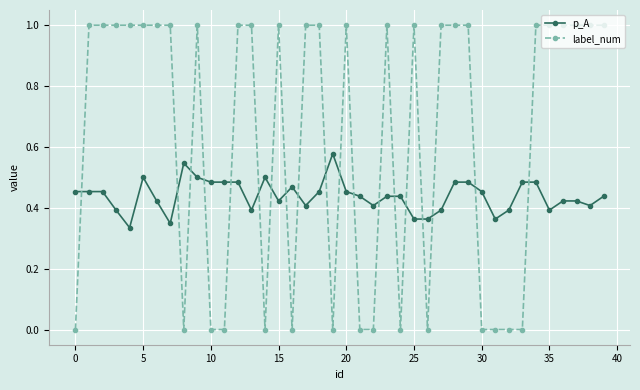

What is the highest value of the label_num series?

1.0